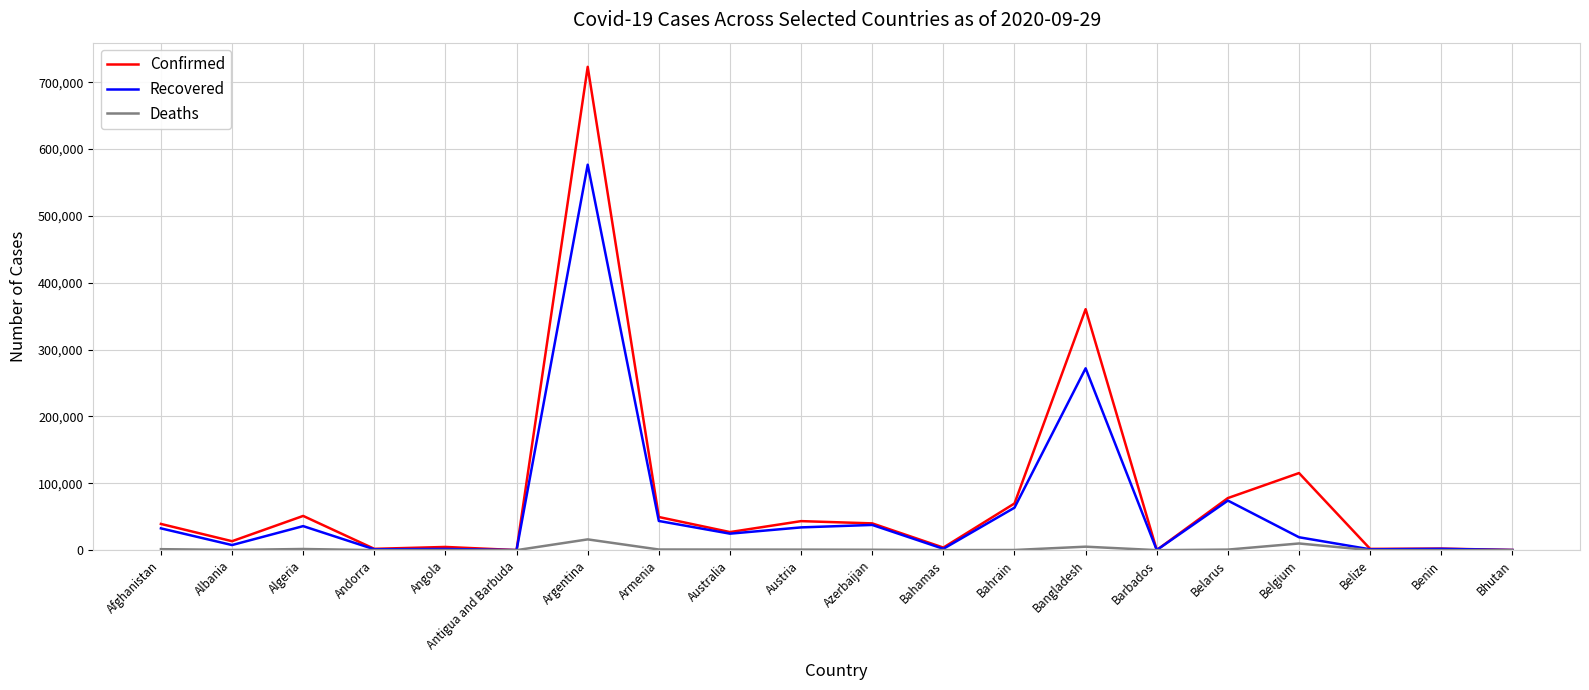

Where is Recovered nearest to the value 288403?

Bangladesh